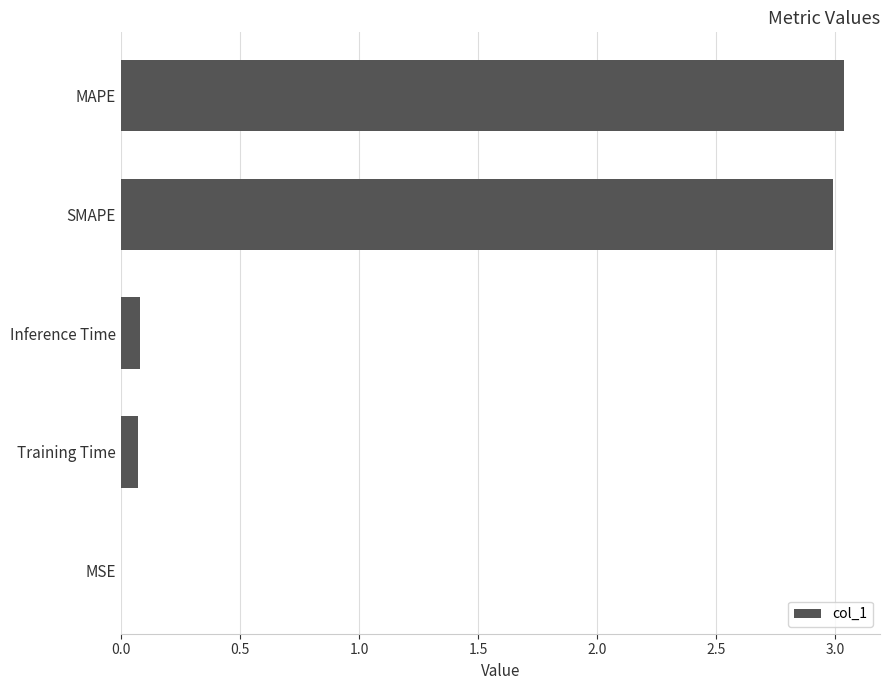

Are the bars grouped side by side (vs. stacked)?

No